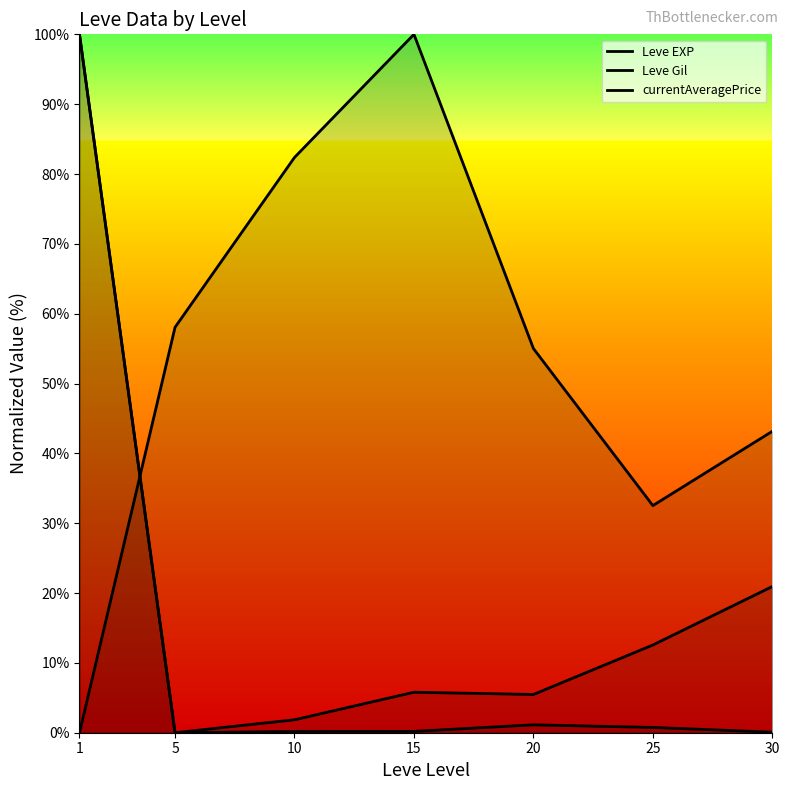

Which series has the largest total across all categories?

Leve Gil